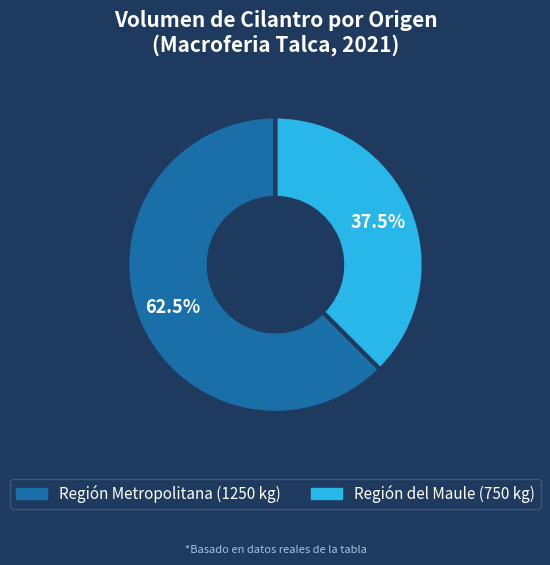

How many slices are in this pie chart?

2